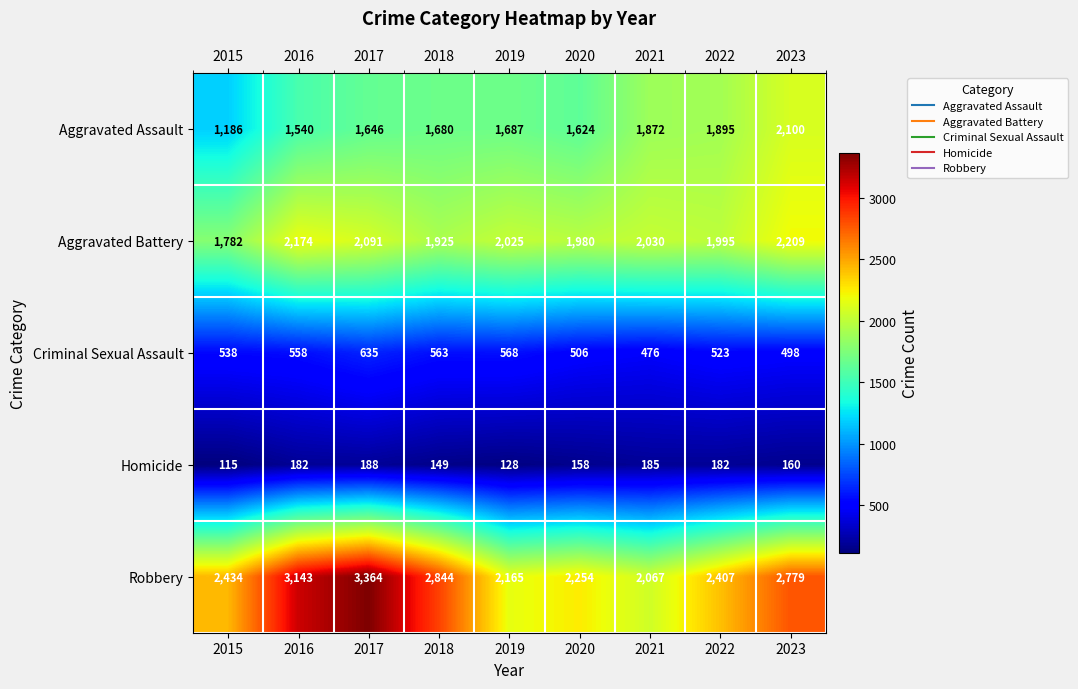

Rank the series at 2015 from lowest to highest value.

Homicide, Criminal Sexual Assault, Aggravated Assault, Aggravated Battery, Robbery